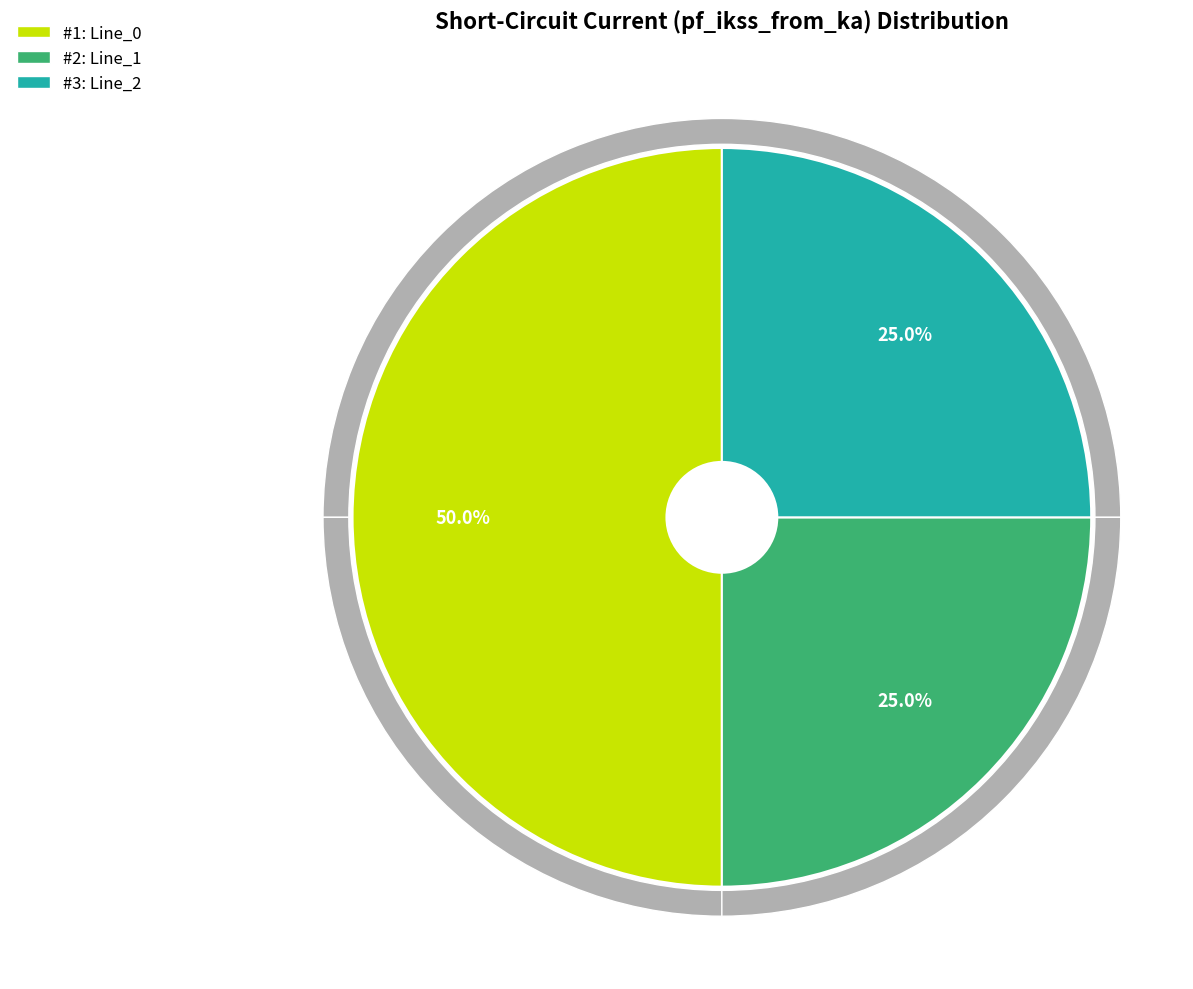

To the nearest percent, what is the average slice percentage?

33%